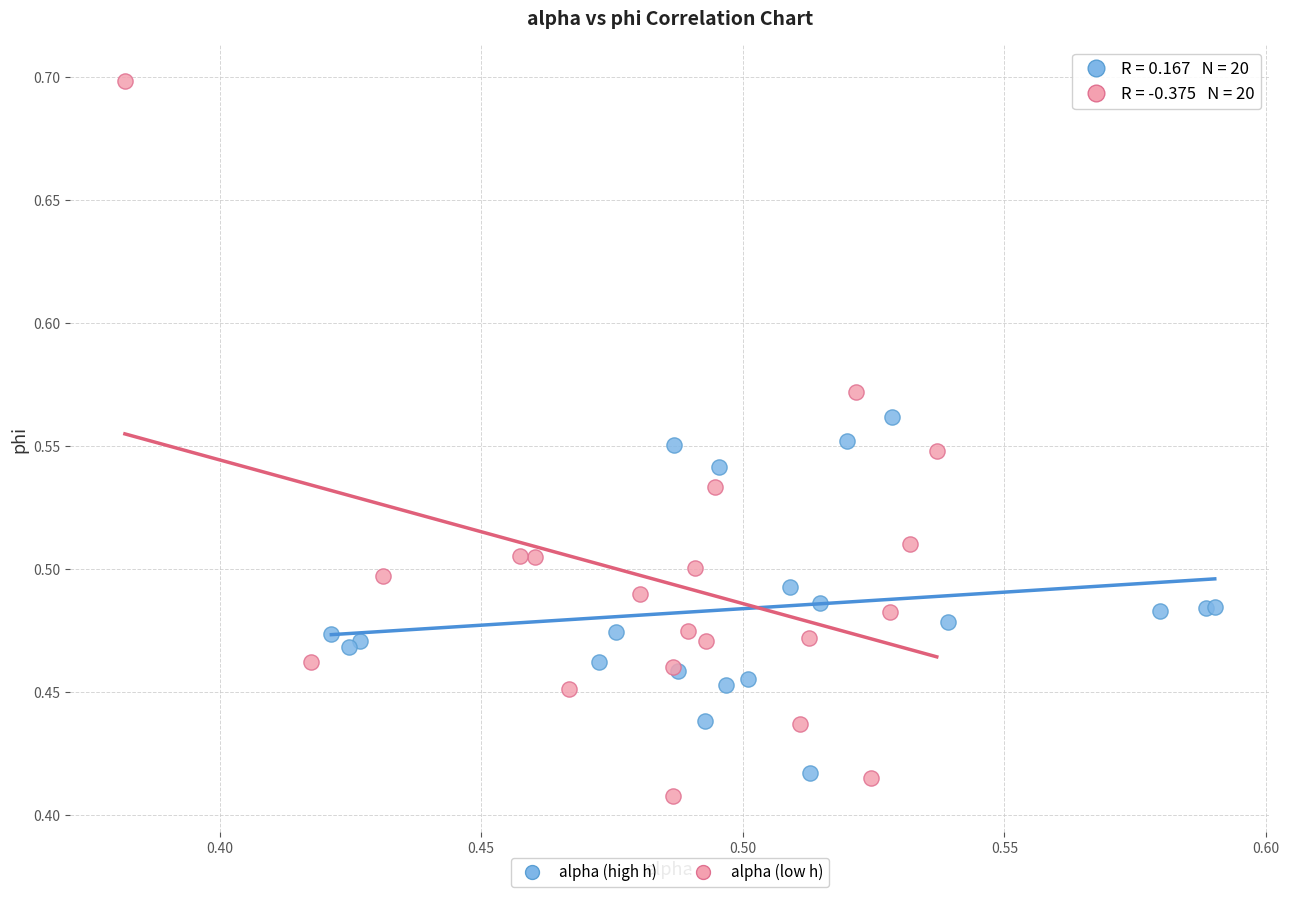

Which series contains the highest Y value?

alpha (low h)